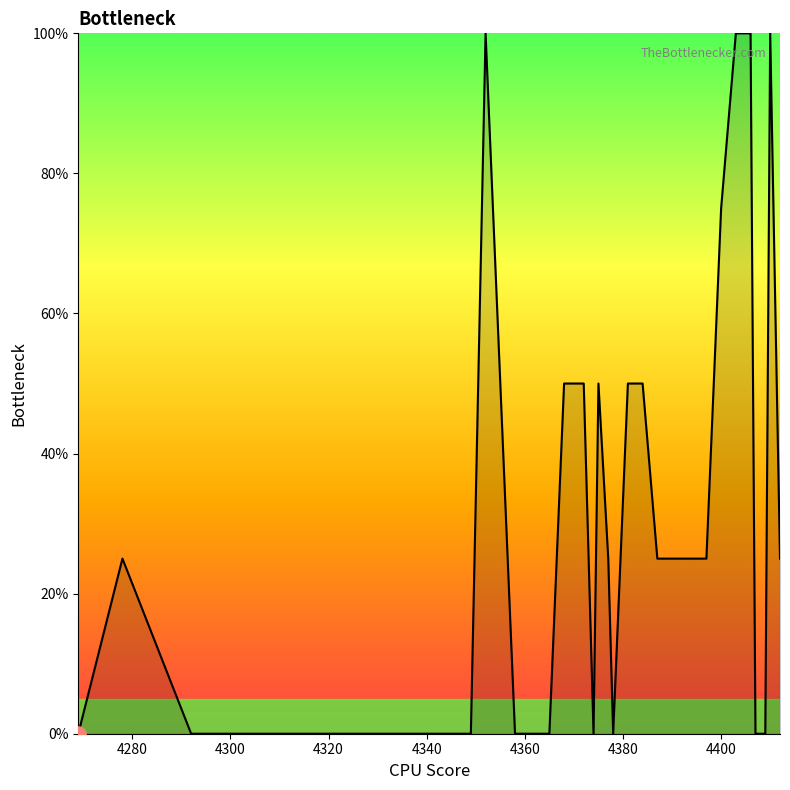

What is the maximum value shown in the chart?

100